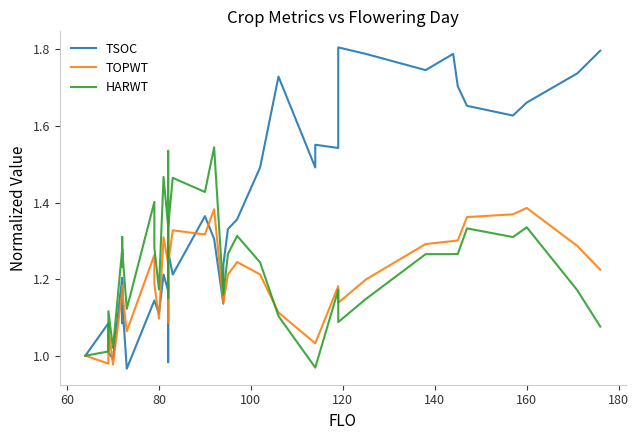

True or false: HARWT has a value of 0.8 at 21.

False